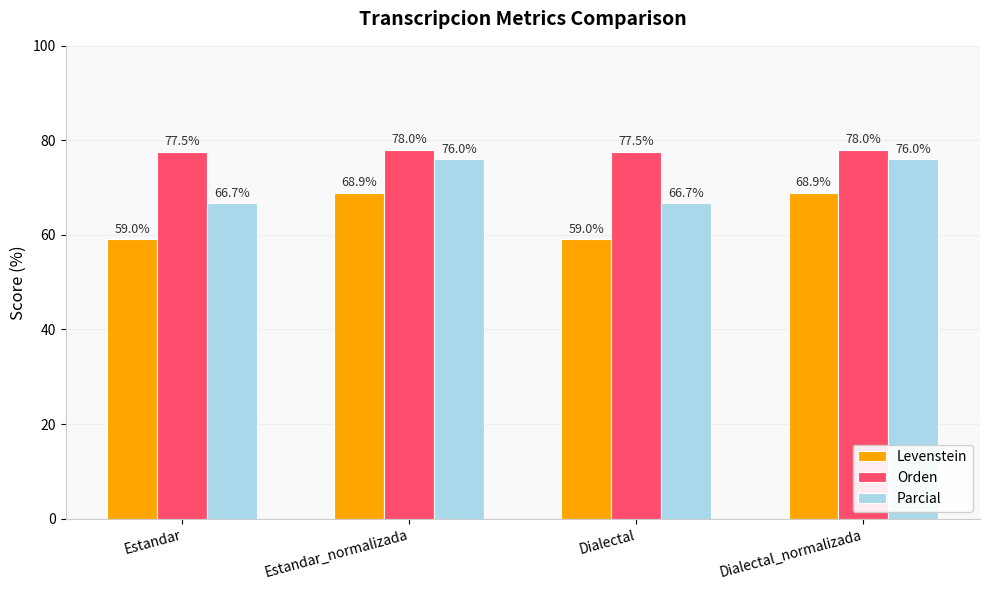

What is the approximate value of Orden at Estandar_normalizada?

78.0